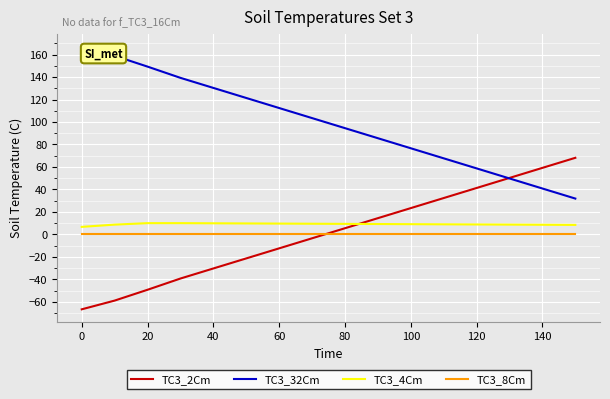

Does the chart display data point markers on the line(s)?

No